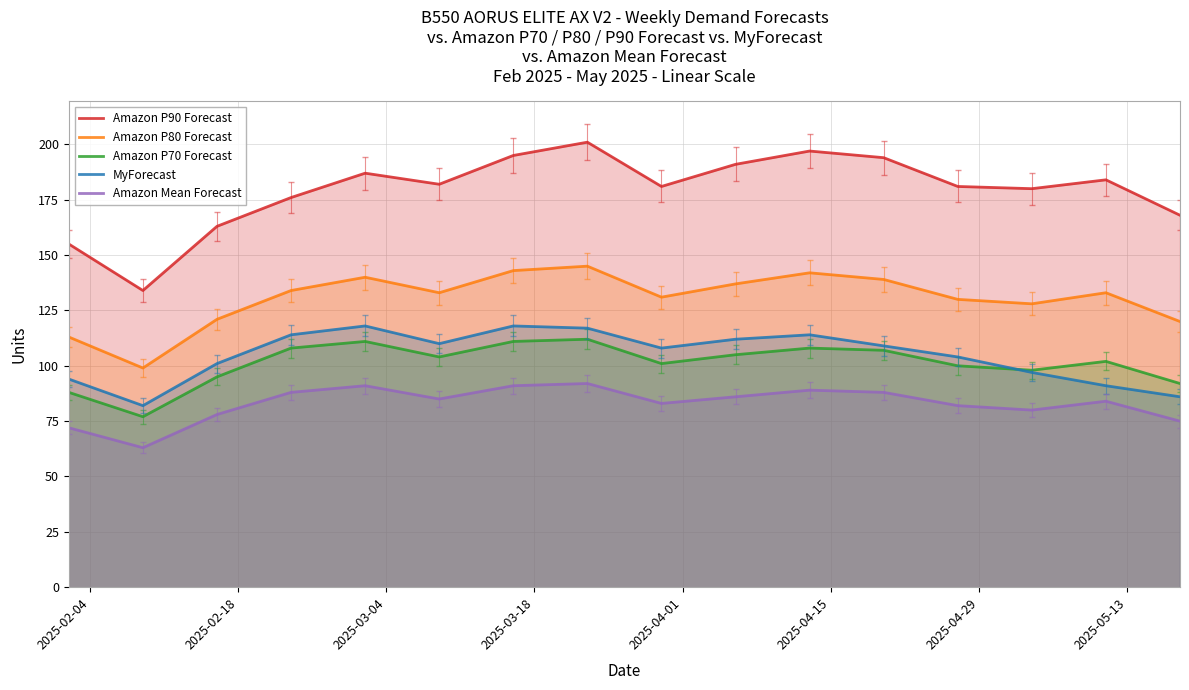

What is the greatest value displayed?

201